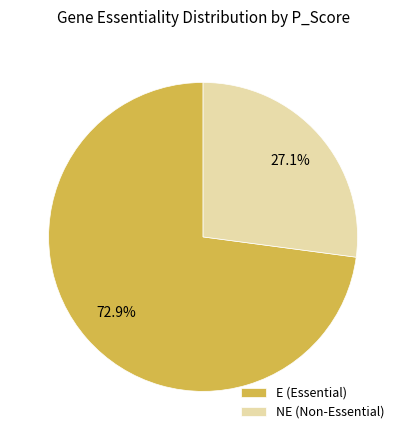

Which category accounts for the majority?

E (Essential)